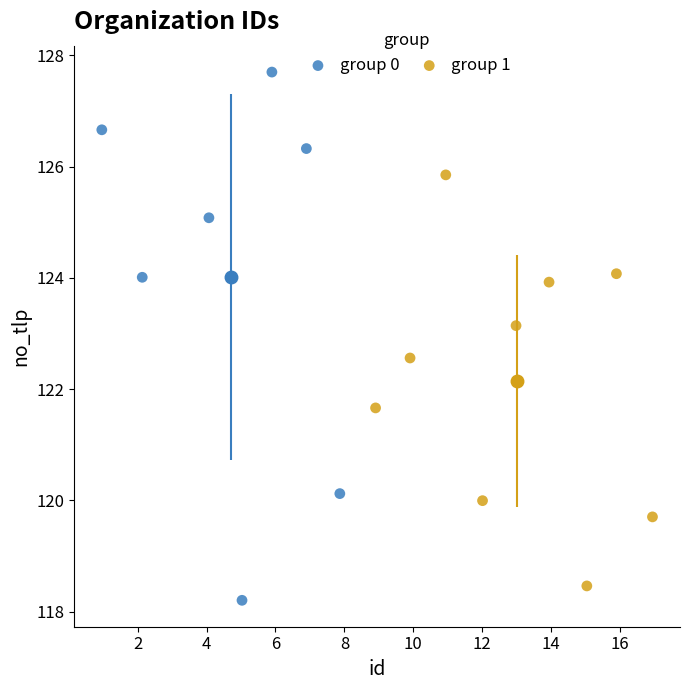

Which series has the widest spread of Y values?

group 0